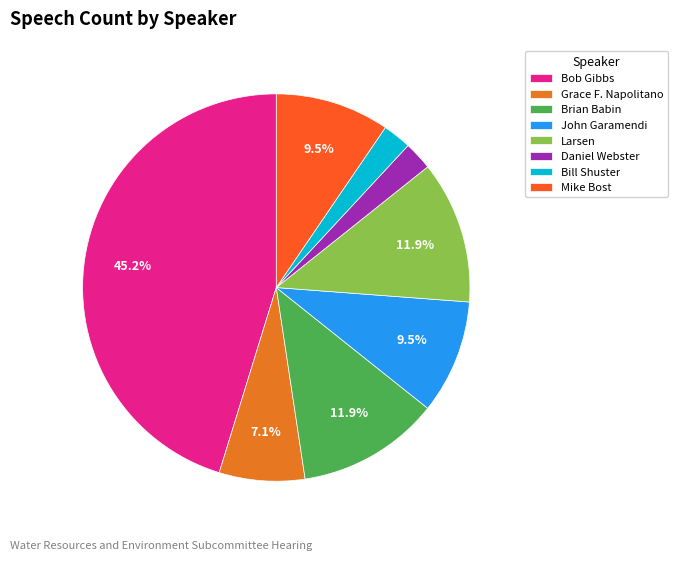

To the nearest percent, what portion does Larsen represent?

12%